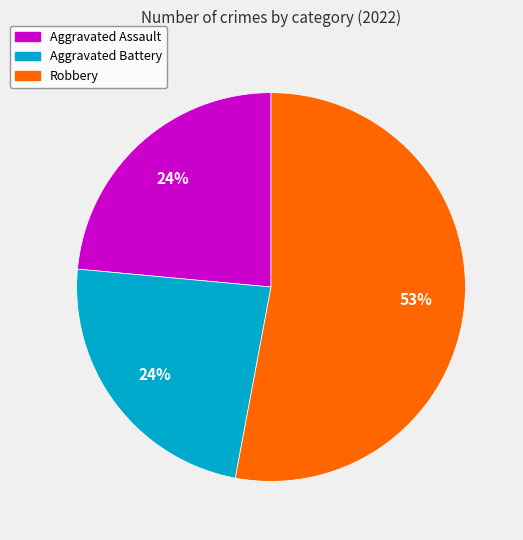

Does any single category account for the majority?

Yes